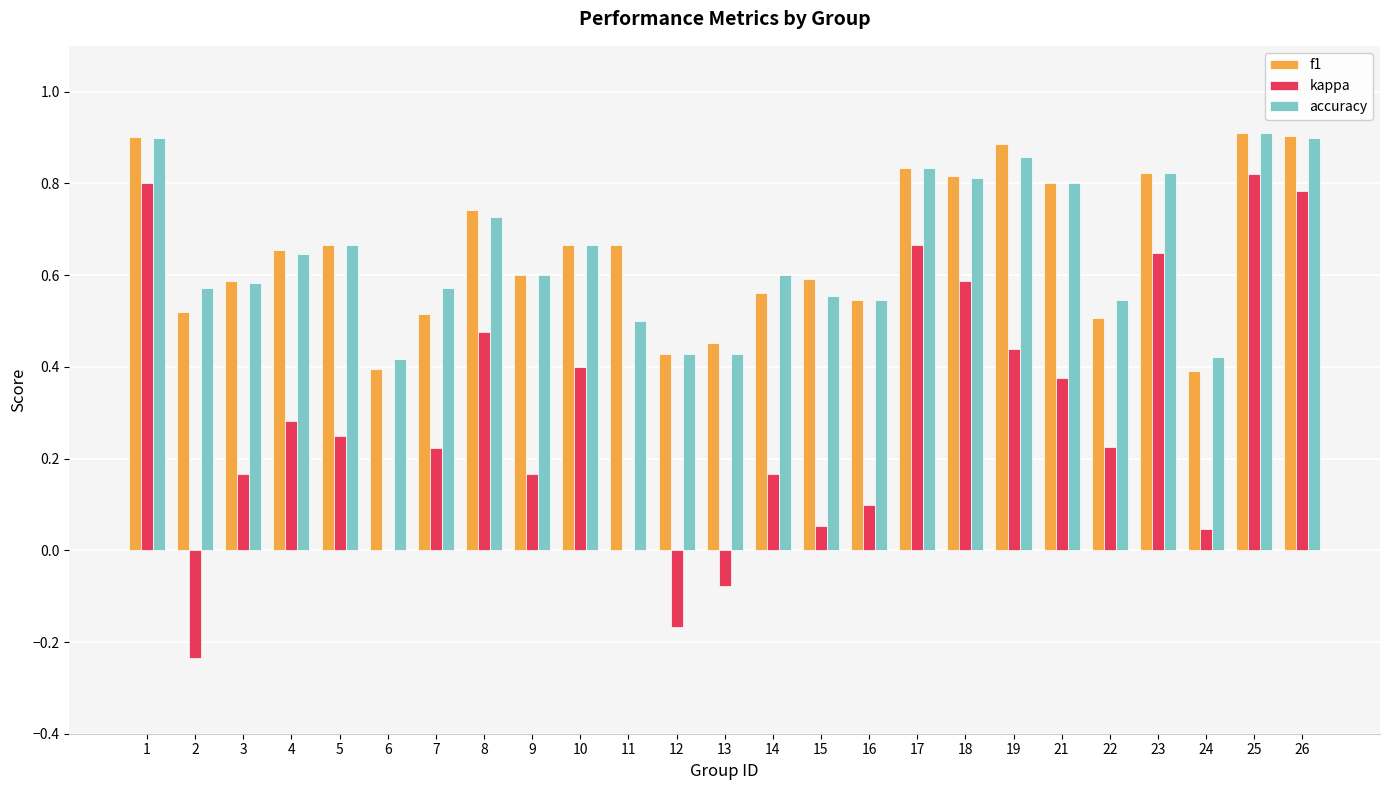

What is the total value across all series at 15?

1.2